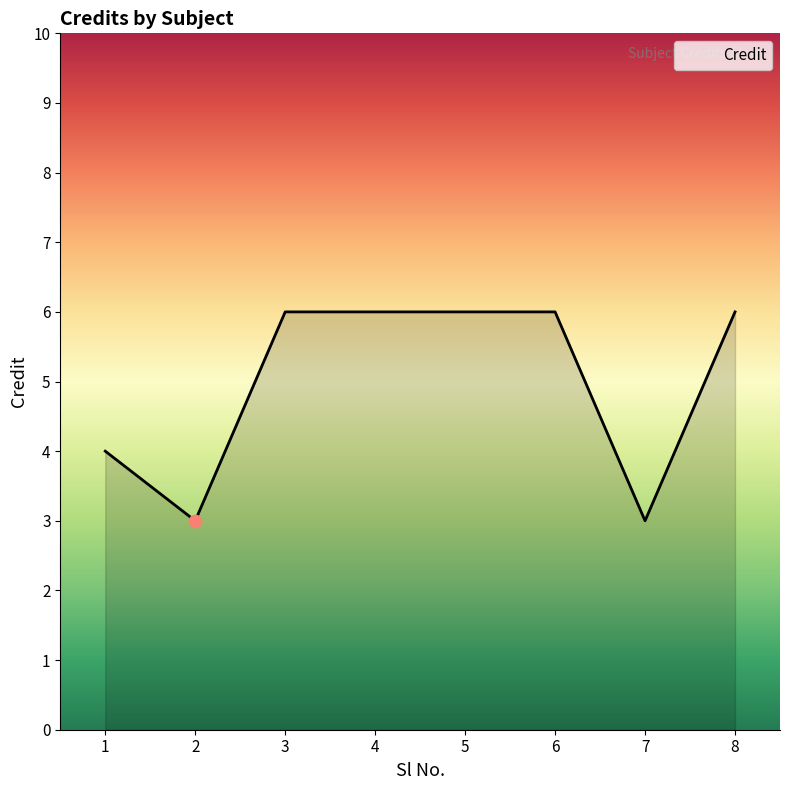

Between 8 and 1, which is larger?

8